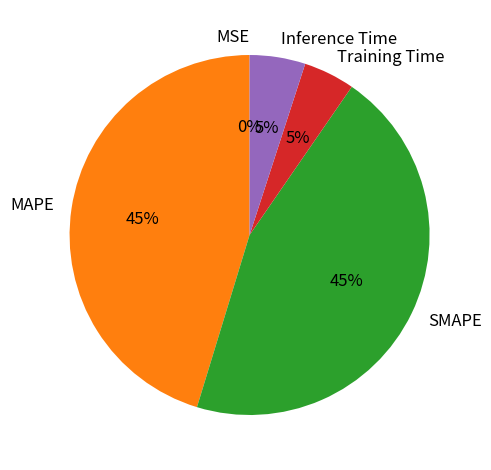

To the nearest percent, what is the combined percentage of Inference Time and SMAPE?

50%